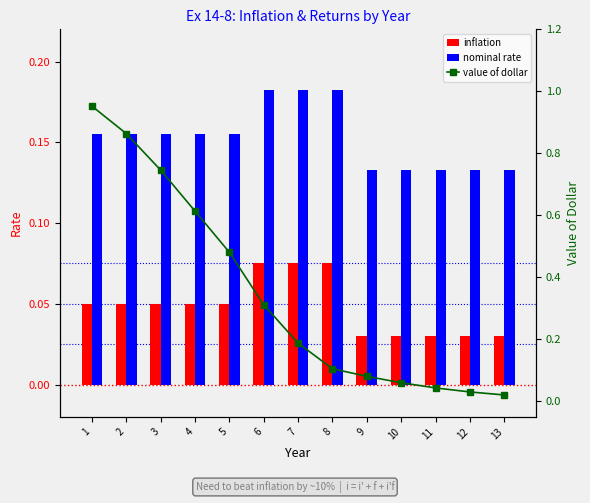

Between 2 and 11, which is larger?

2